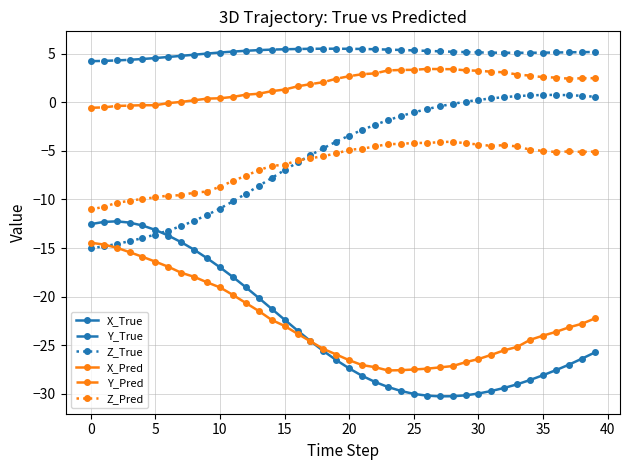

True or false: Y_True and Z_Pred intersect in this chart.

False